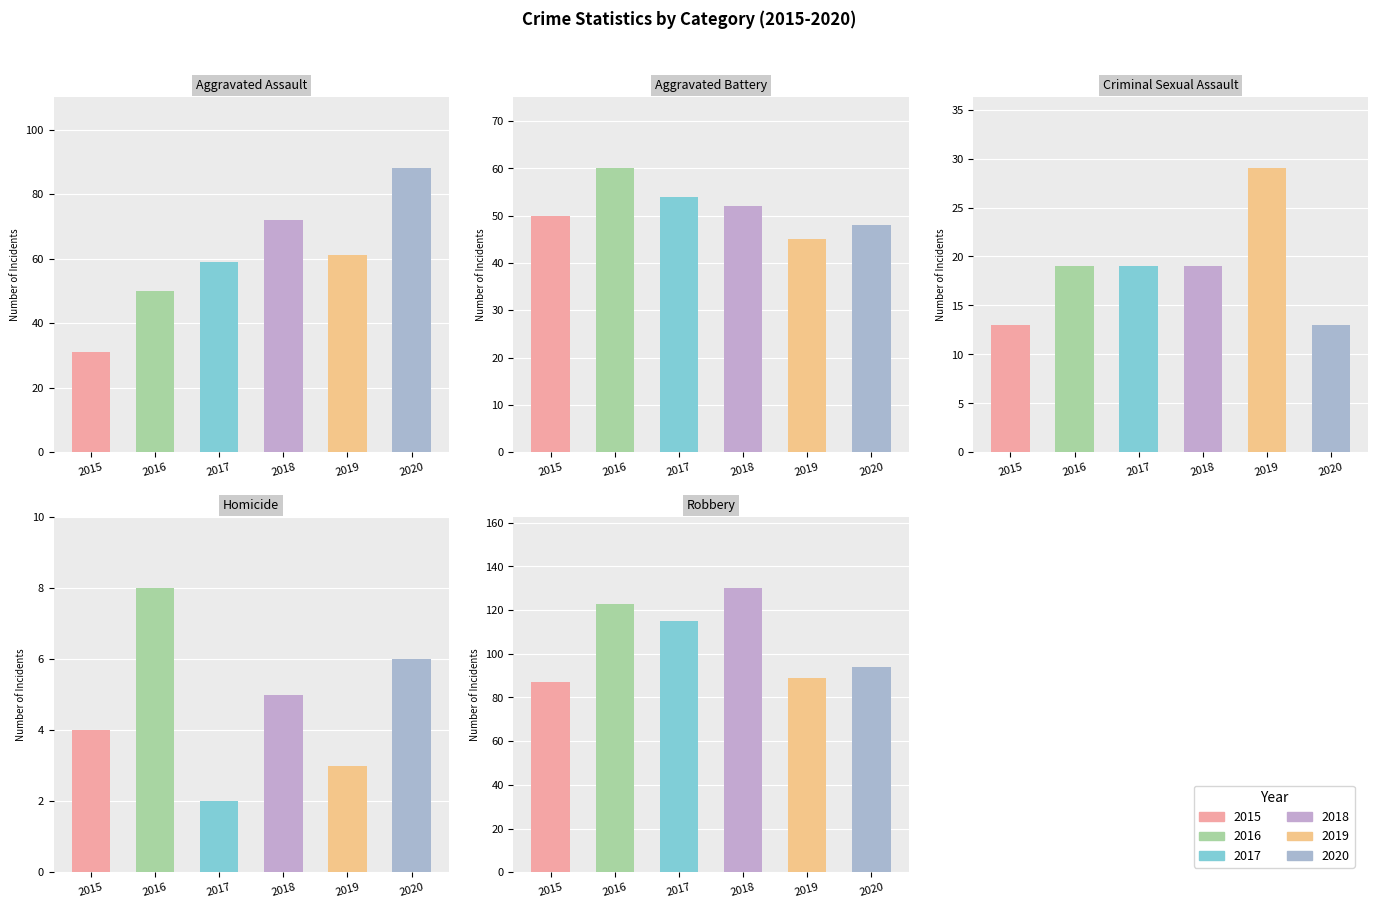

Are the bars horizontal?

No